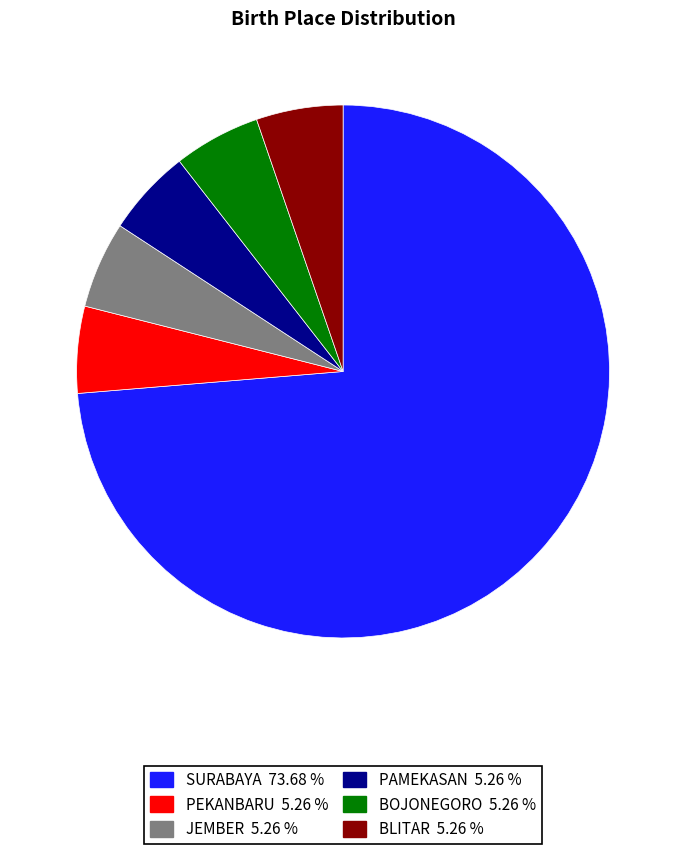

What is the largest slice in the pie chart?

SURABAYA